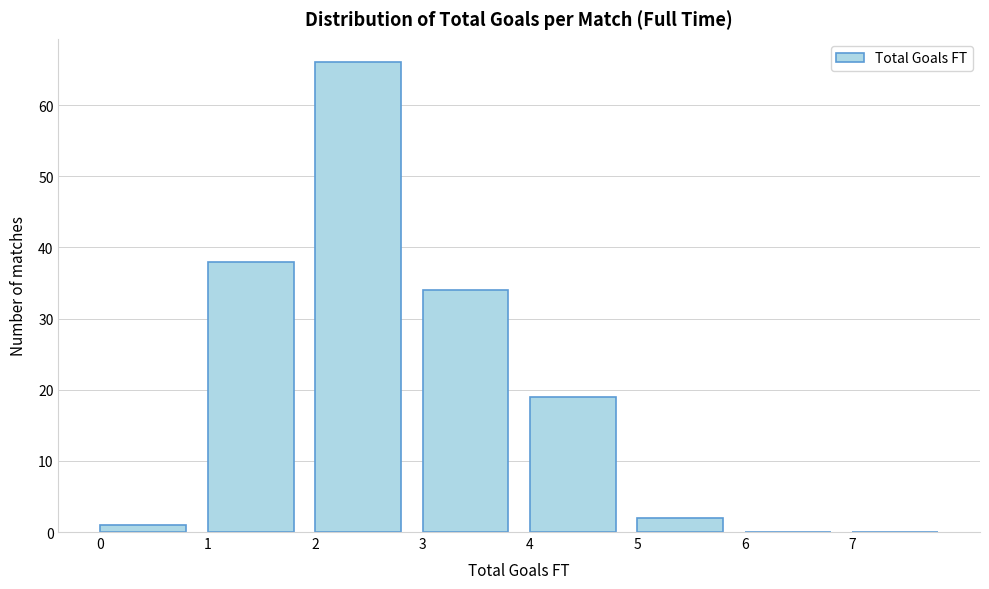

Reading left to right, transcribe this chart: for each bar, give the range it covers on the x-axis and its height. The values are not printed on the chart, so give them approximately, as read against the axis.

0 to 1: 1
1 to 2: 38
2 to 3: 66
3 to 4: 34
4 to 5: 19
5 to 6: 2
6 to 7: 0
7 to 8: 0